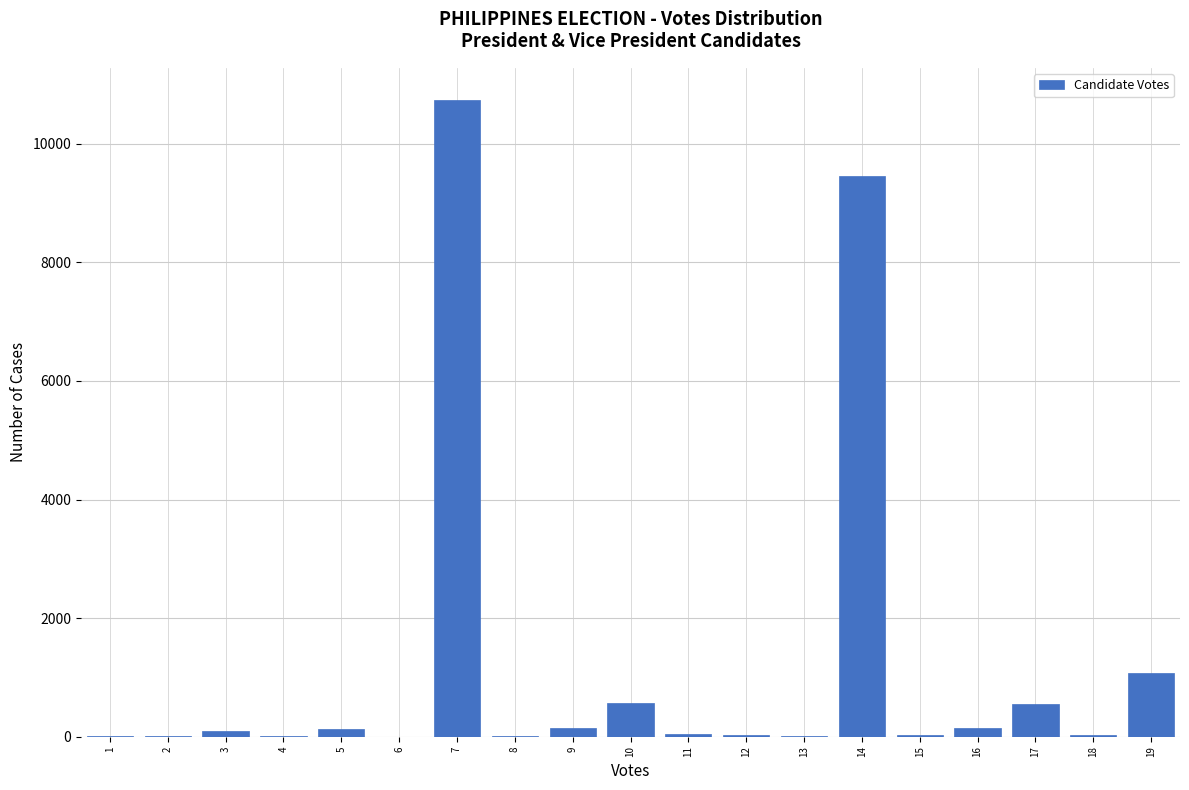

What is the greatest value displayed?

10743